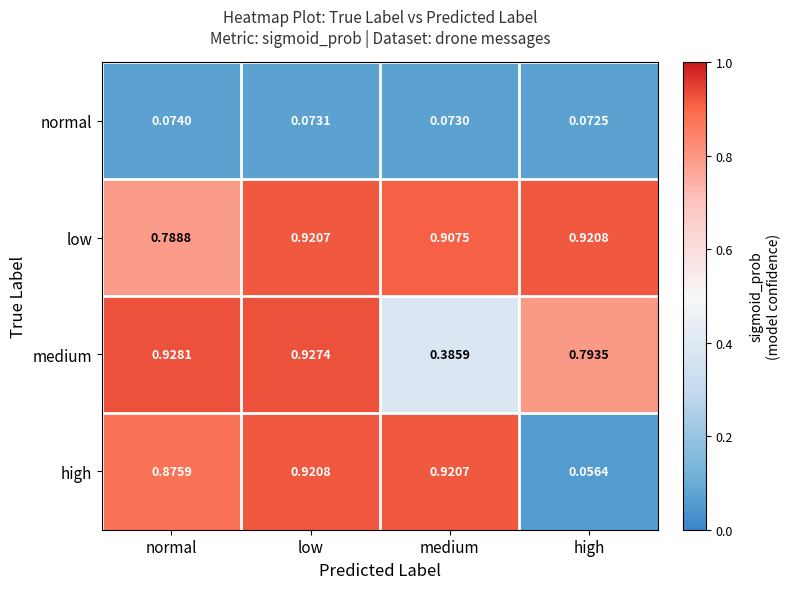

At which category does the chart reach its minimum across all series?

high